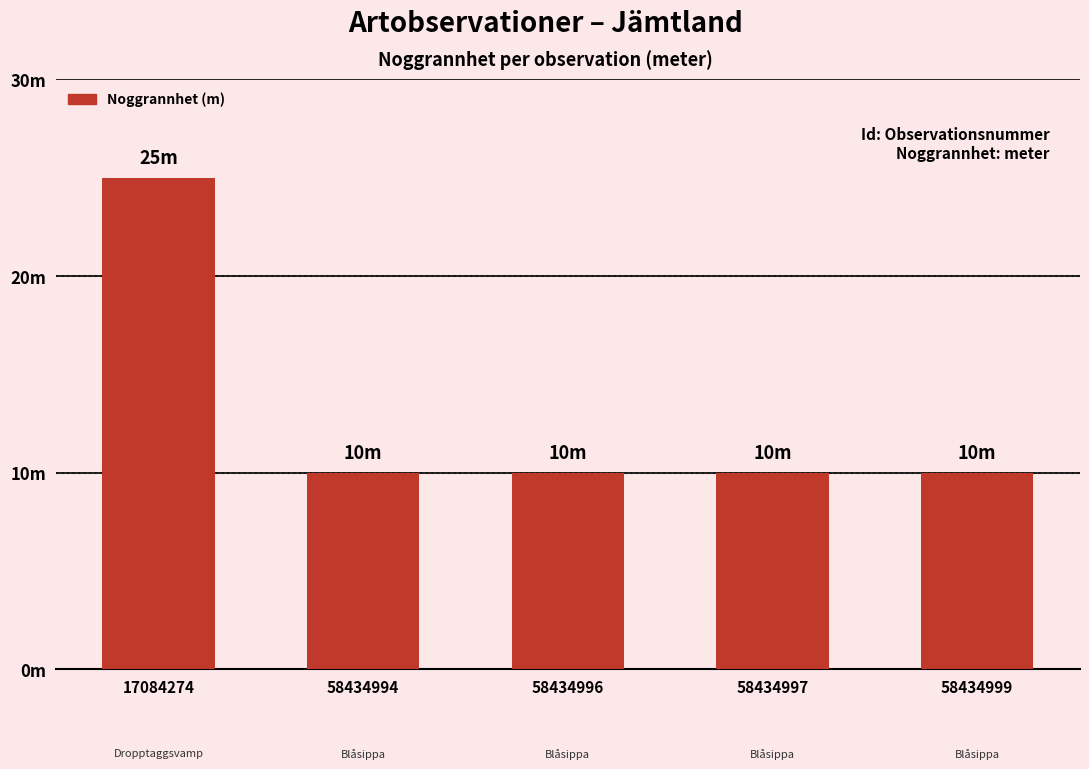

Rank the categories by value from highest to lowest.

17084274, 58434994, 58434996, 58434997, 58434999